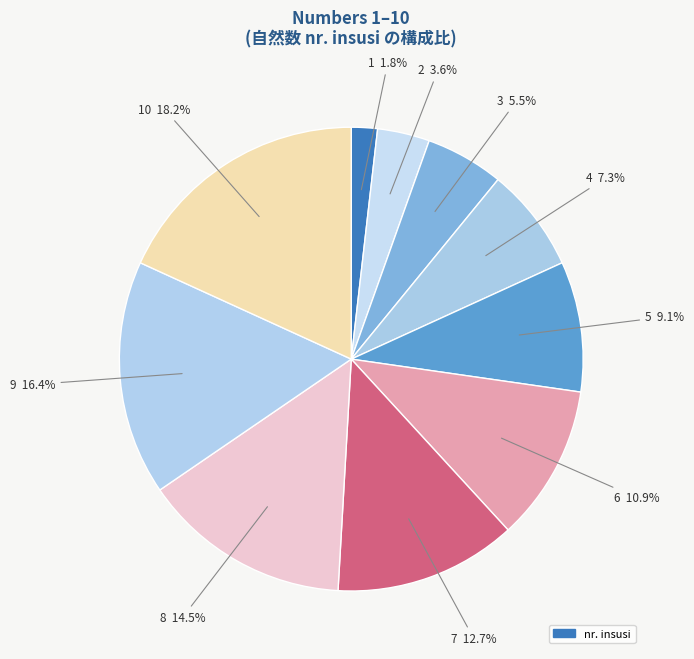

Is there a majority slice in this chart?

No